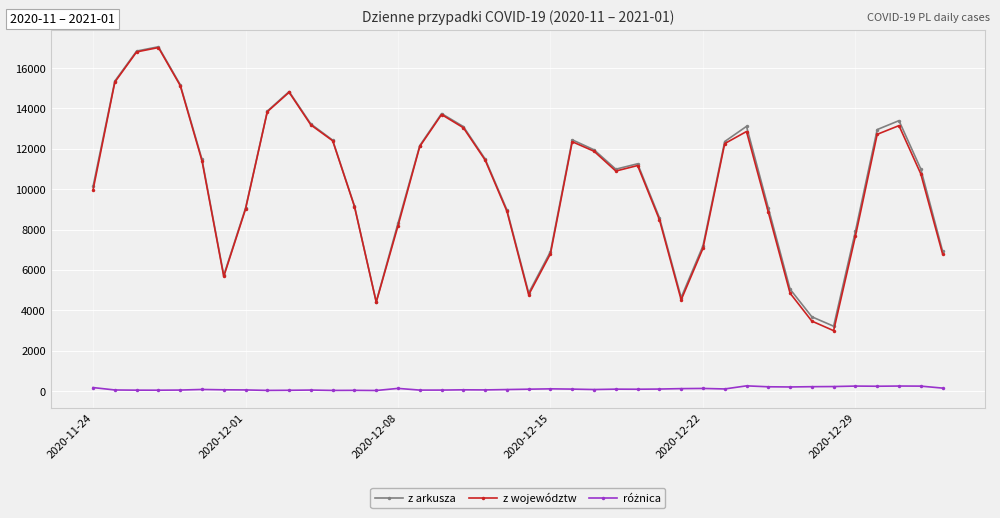

Which series has the largest range (max minus min)?

z województw